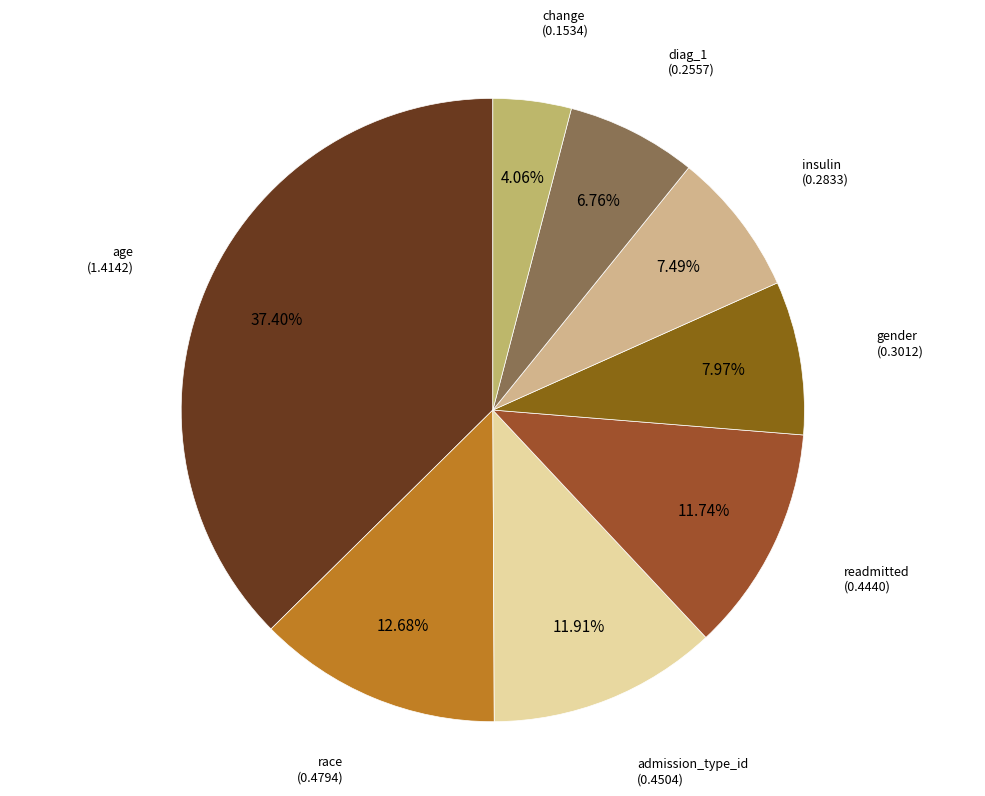

What is the smallest slice in the pie chart?

change